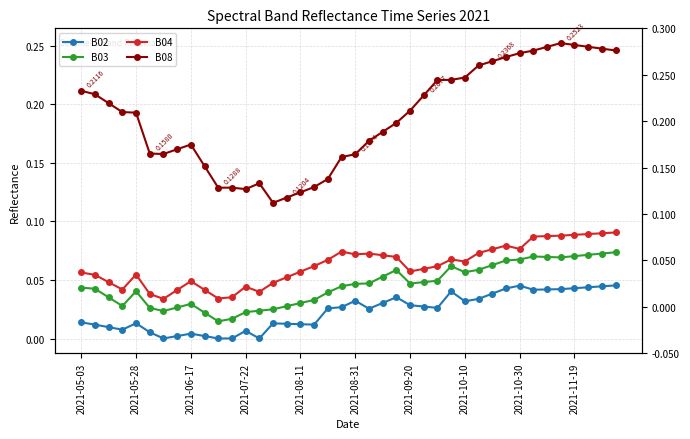

True or false: B02 has a value of 0.0 at 2021-05-28.

True